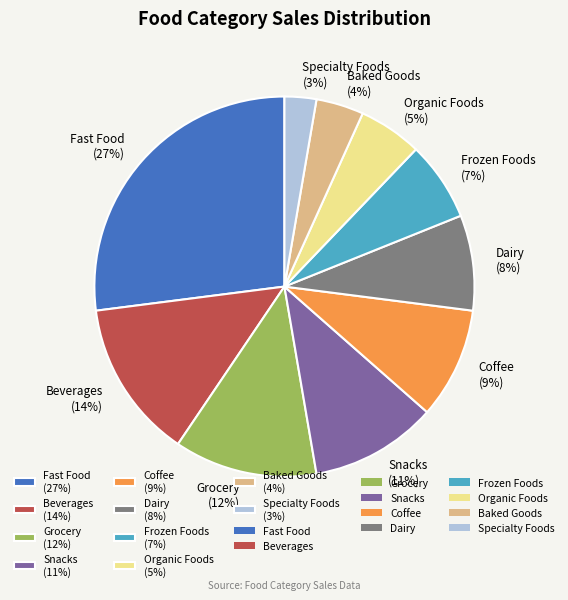

Count the number of slices in the pie.

10